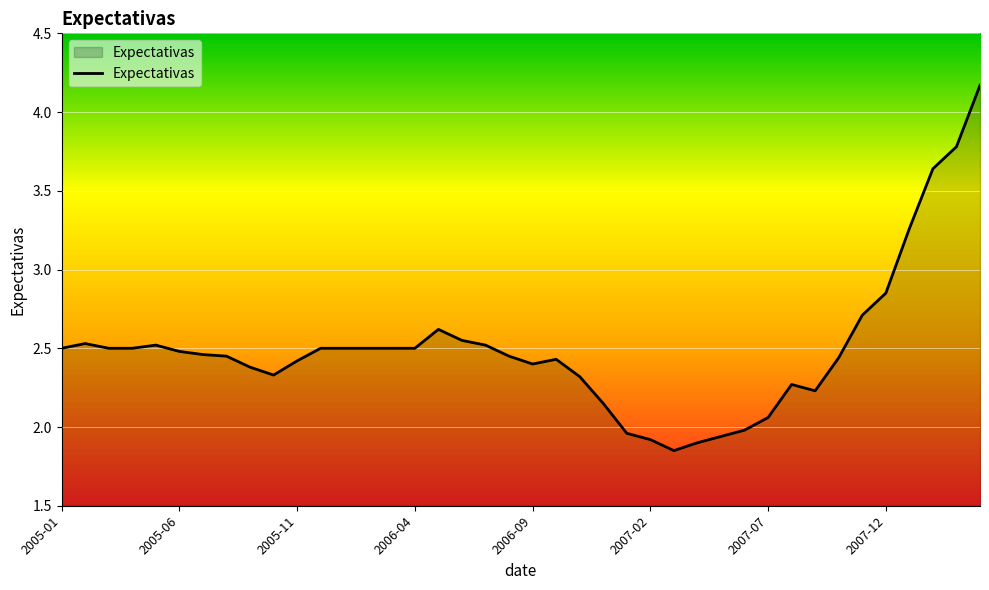

What is the value of the 30th point from the left?

2.0